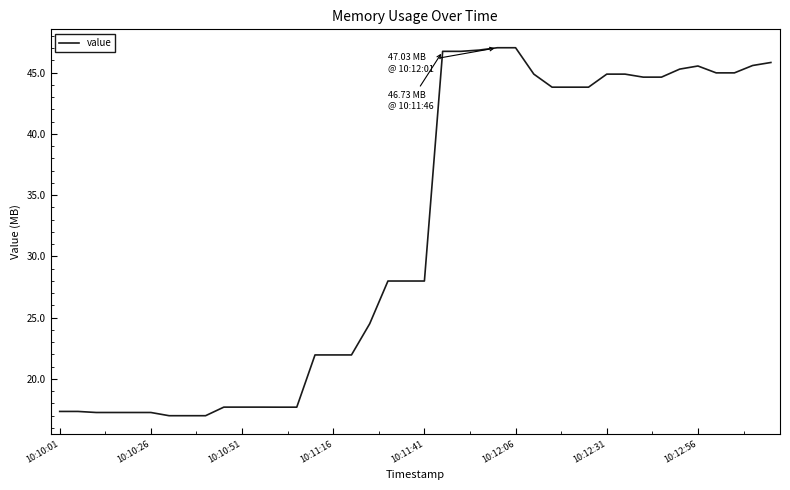

At which label does the data first exceed 27983872?

21